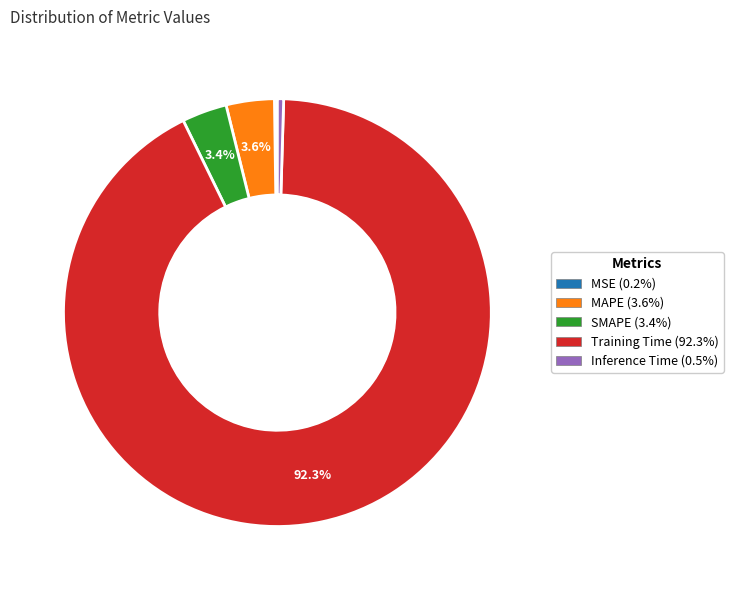

What is the largest slice in the pie chart?

Training Time